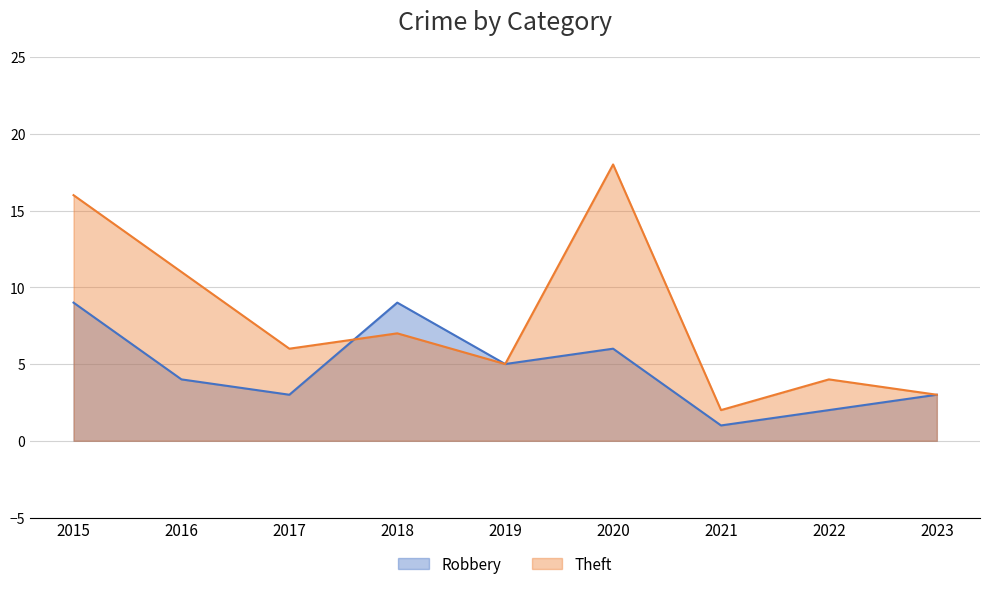

What is the difference between the maximum and minimum values in the Robbery series?

8